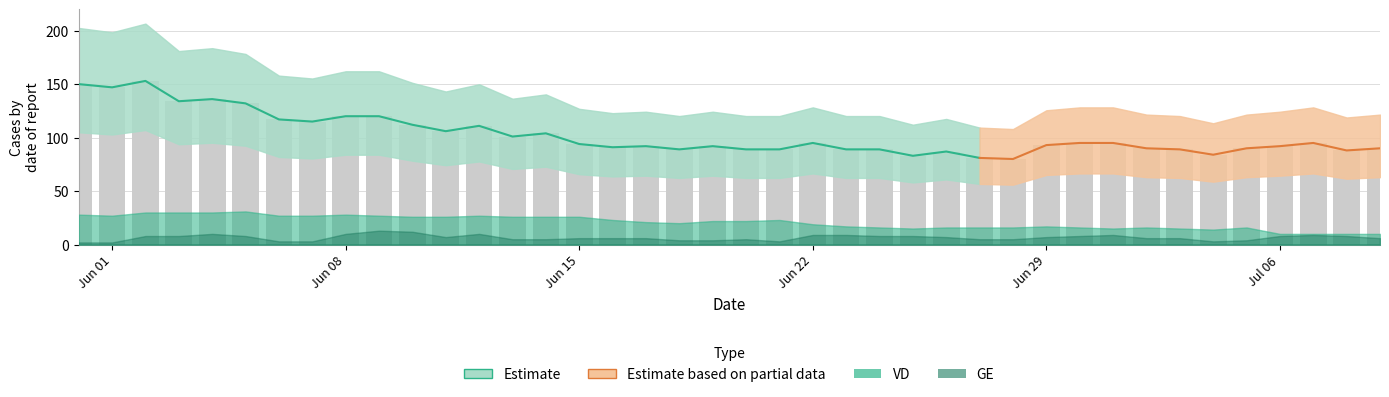

What is the difference between the maximum and minimum values?

73